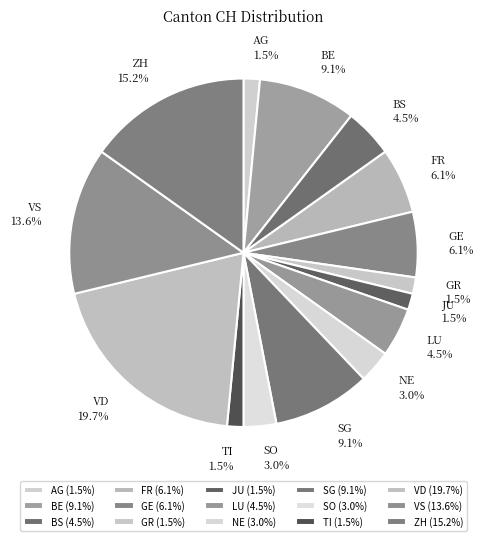

Approximately how many times larger is the value at NE compared to AG?

2.0